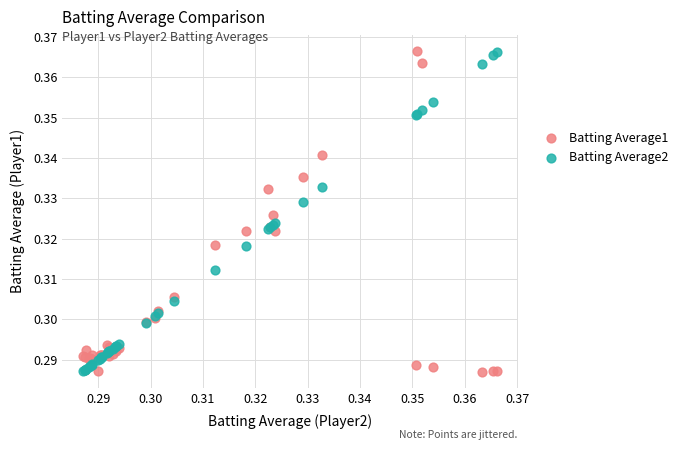

What are all the series names shown in the legend?

Batting Average1, Batting Average2